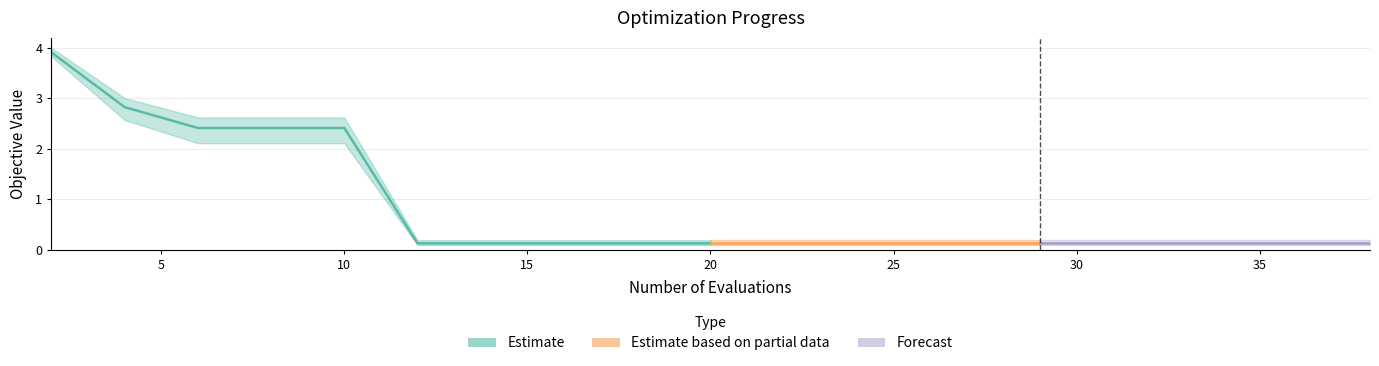

What is the sum of all best values?

14.2